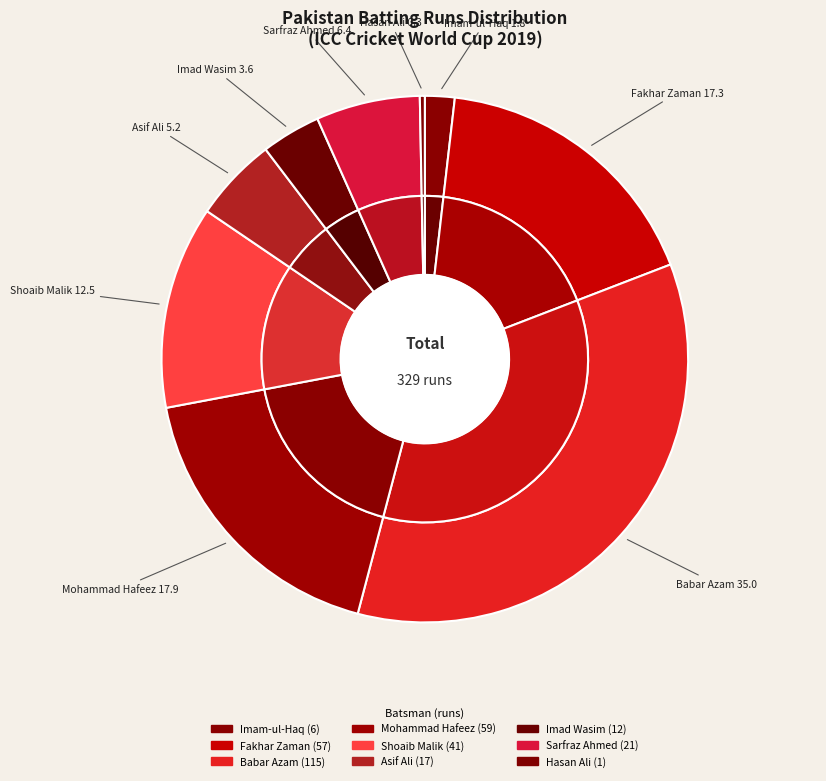

To the nearest percent, what is the combined percentage of Sarfraz Ahmed and Hasan Ali?

7%